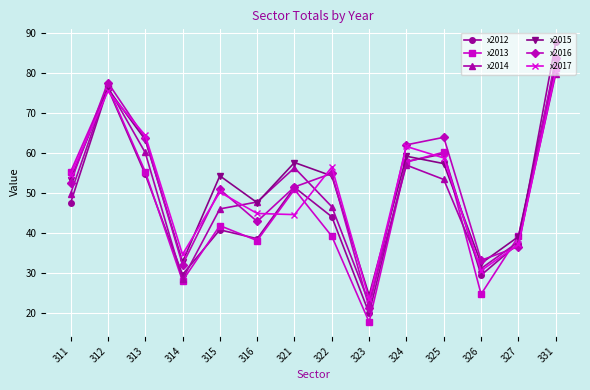

What is the highest value of the x2016 series?

83.9